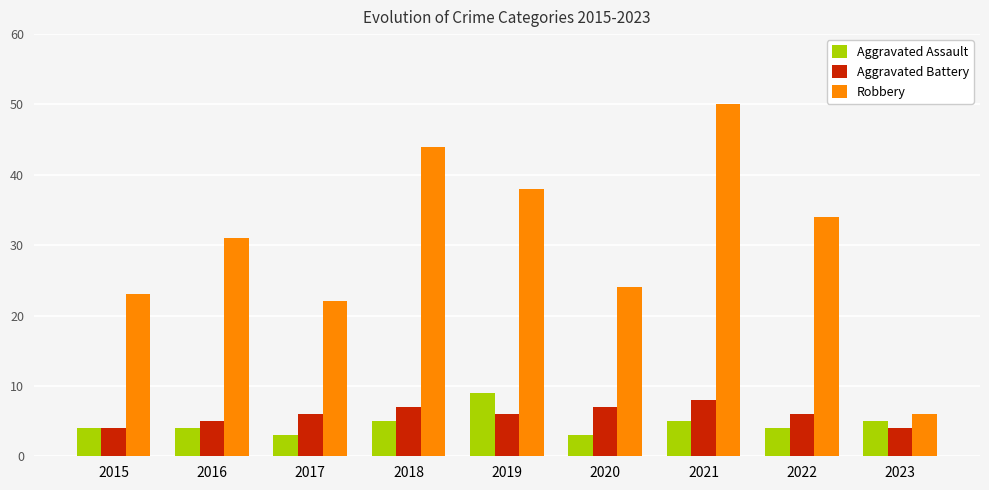

What is the maximum value shown in the chart?

50